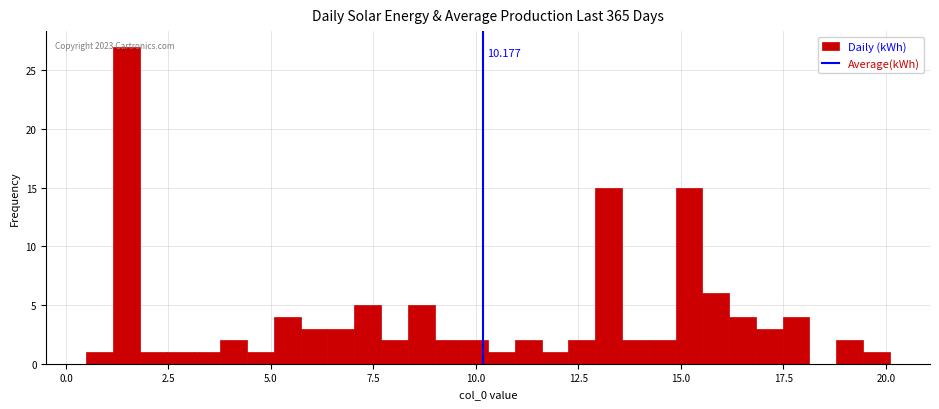

Around what value on the x-axis is the tallest bar? Give the approximate position of its centre, as read against the axis.

1.5